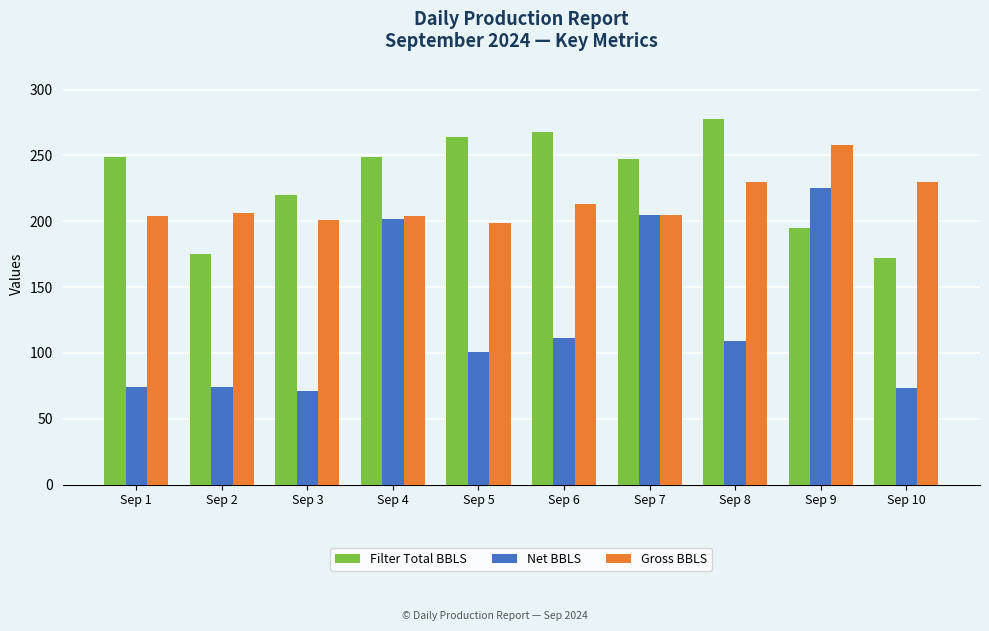

What is the sum of all Filter Total BBLS values?

2317.0